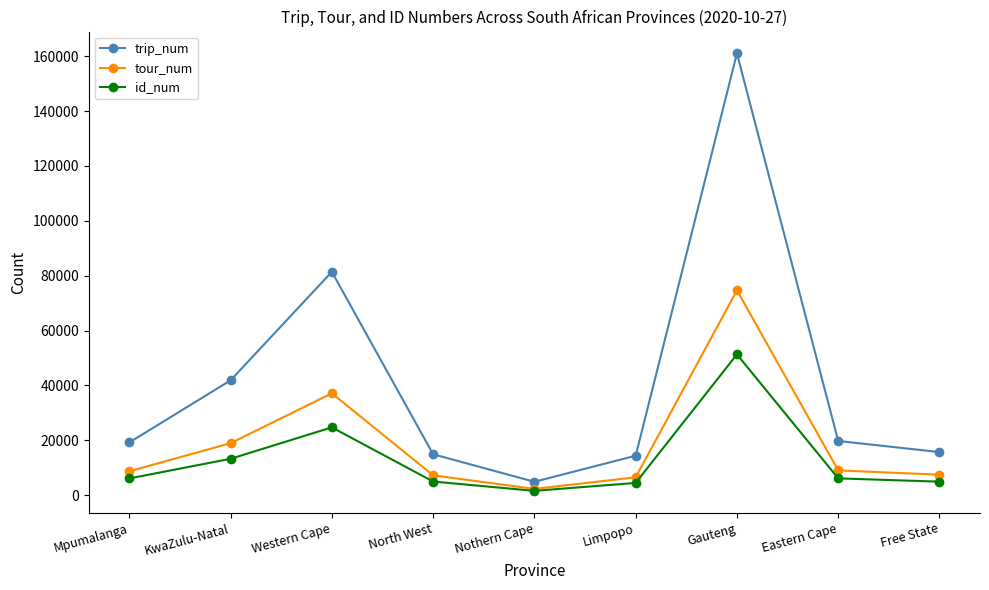

Which series has the widest spread of values?

trip_num